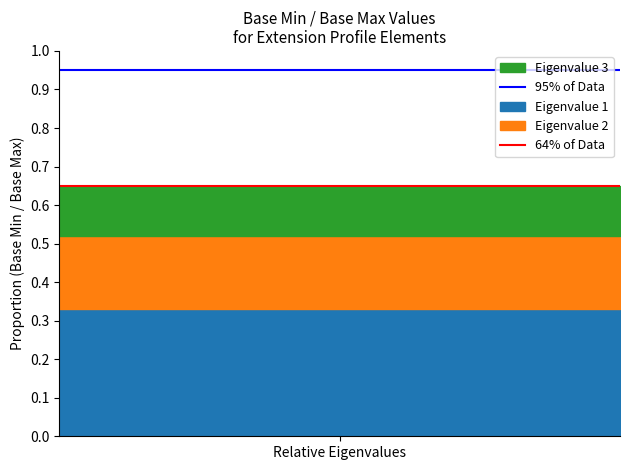

How many lines are shown in the chart?

2